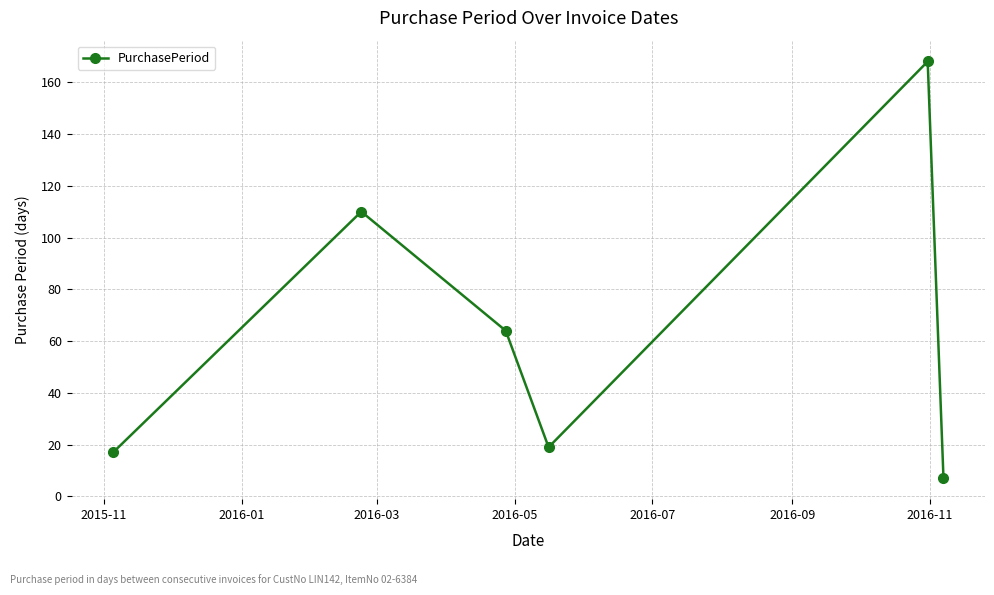

How many interior local valleys (lower than both neighbors) does the data have?

1